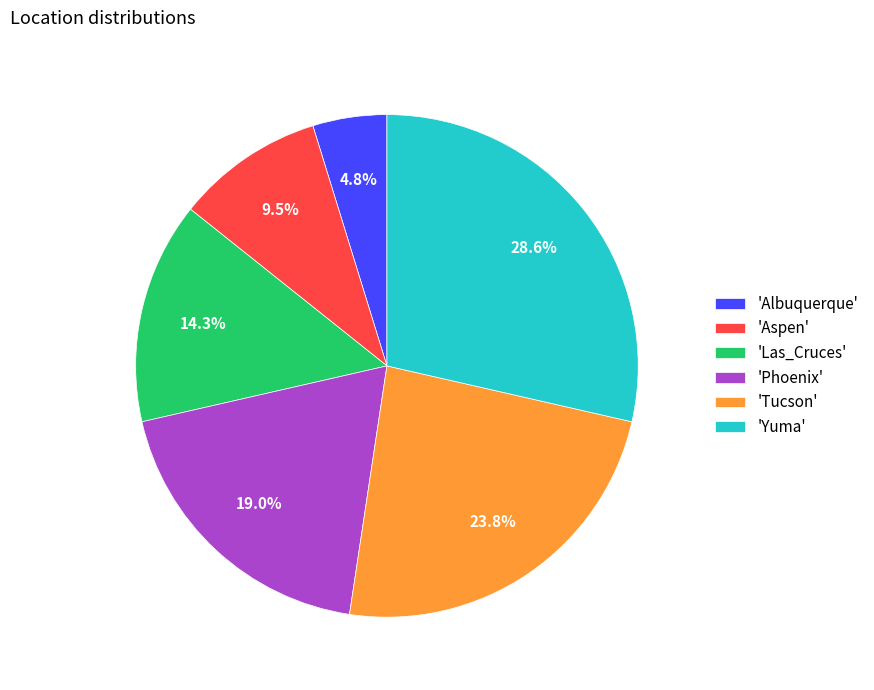

Which category has the biggest portion of the pie?

'Yuma'